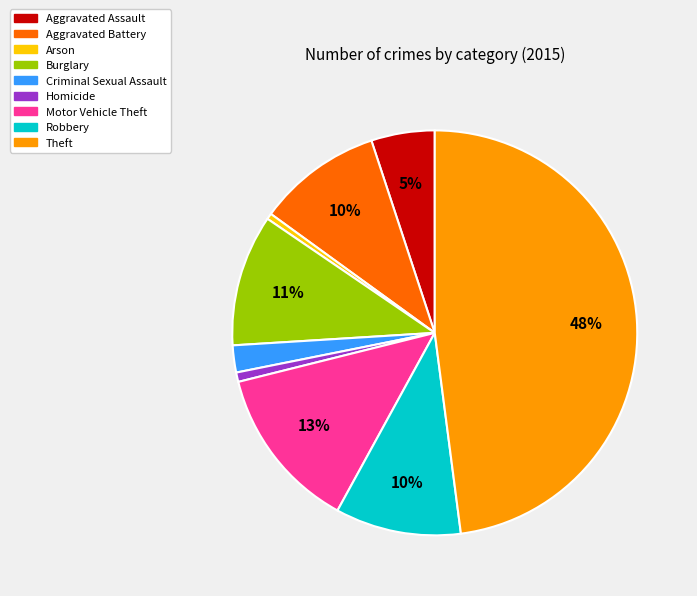

What percentage is the Theft slice, to the nearest percent?

48%